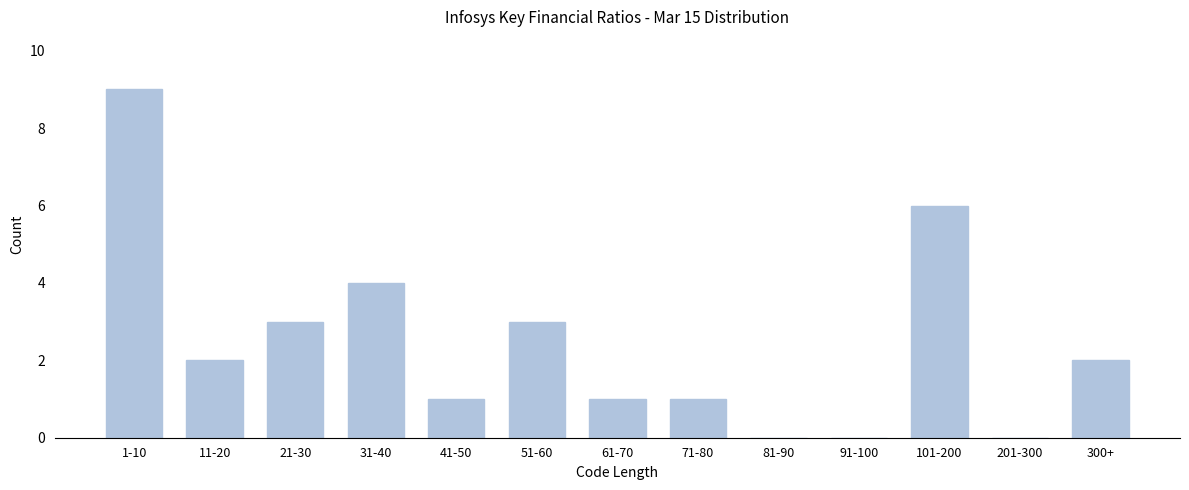

Reading left to right, what are all the values shown in this chart?

1-10=9	11-20=2	21-30=3	31-40=4	41-50=1	51-60=3	61-70=1	71-80=1	81-90=0	91-100=0	101-200=6	201-300=0	300+=2